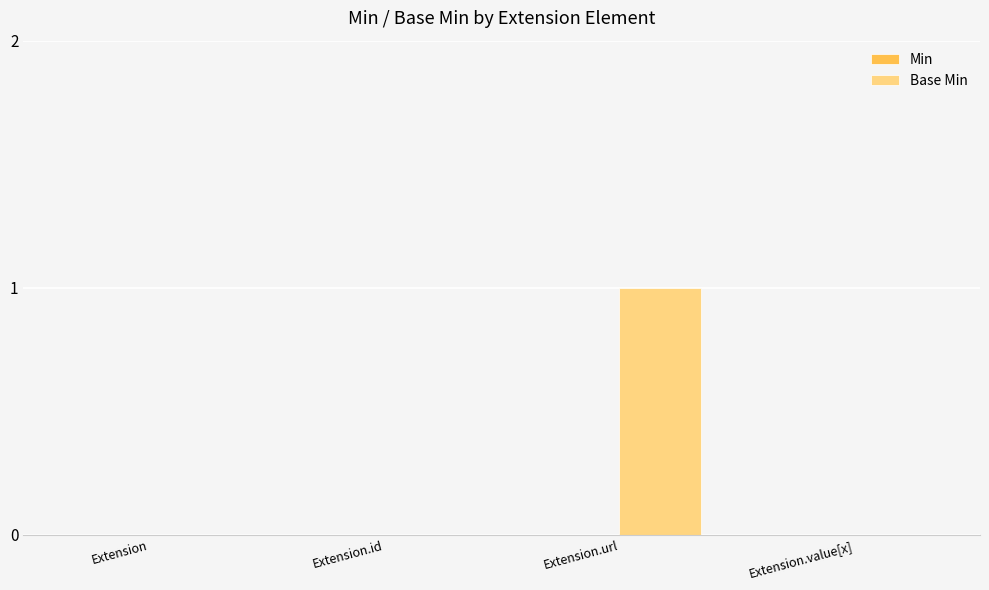

Which has a higher value, Extension.id or Extension.url?

Extension.url